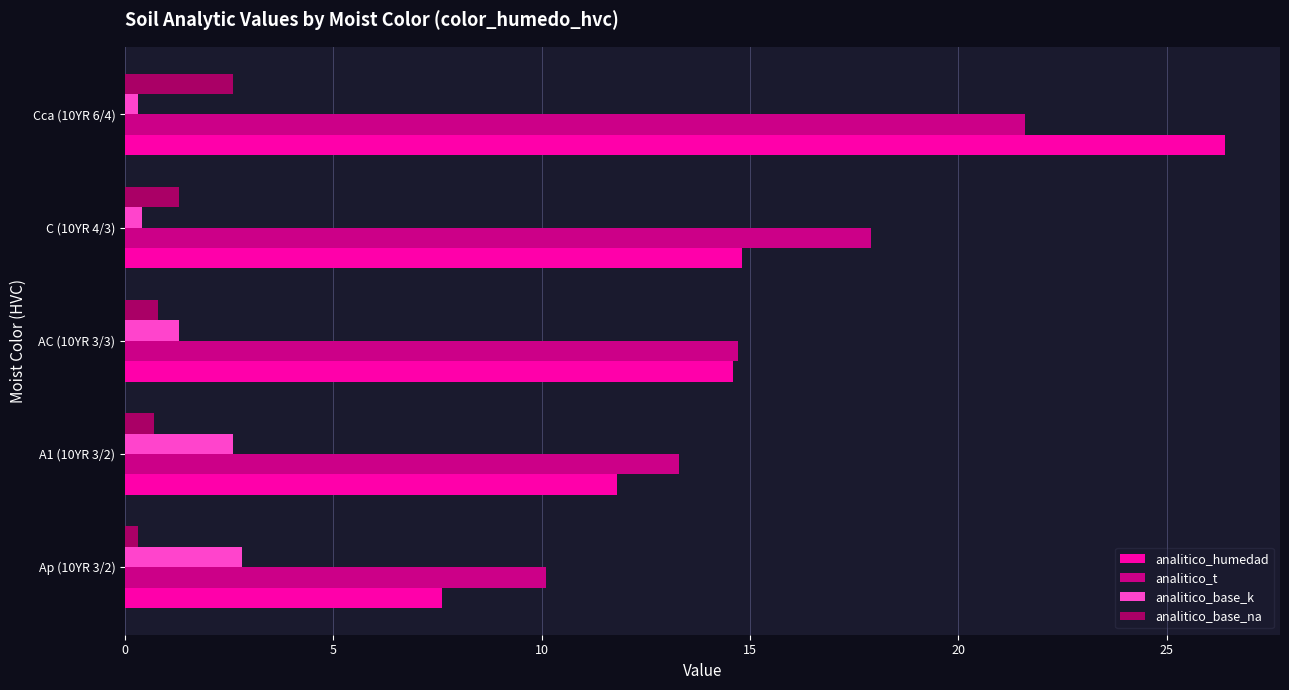

What is the spread (max minus min) of values at A1 (10YR 3/2)?

12.6